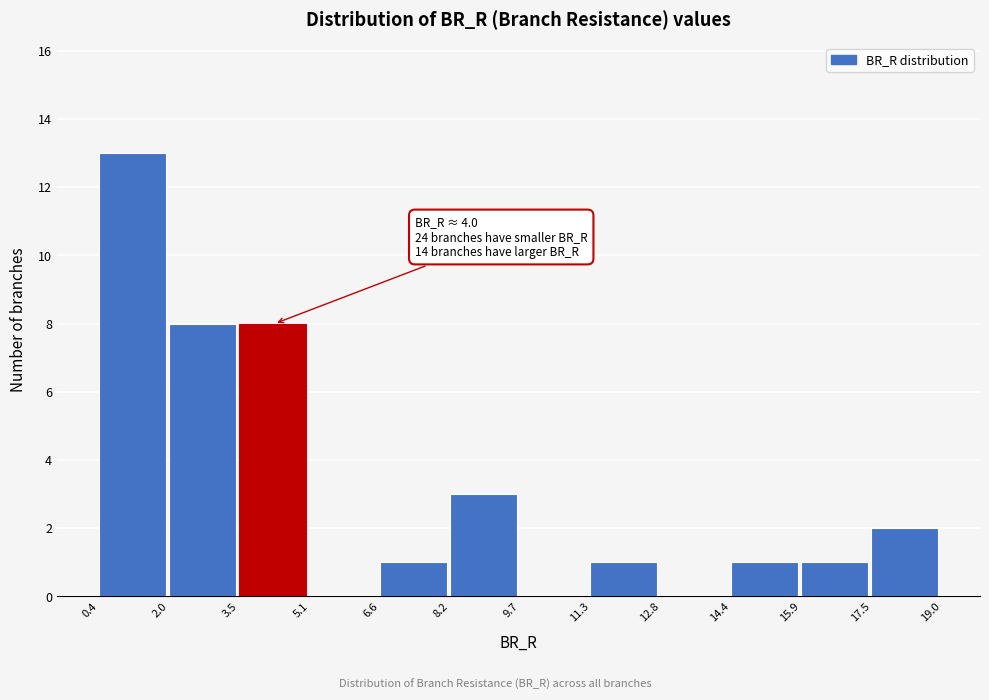

Which range on the x-axis has the tallest bar?

0.4 to 2.0